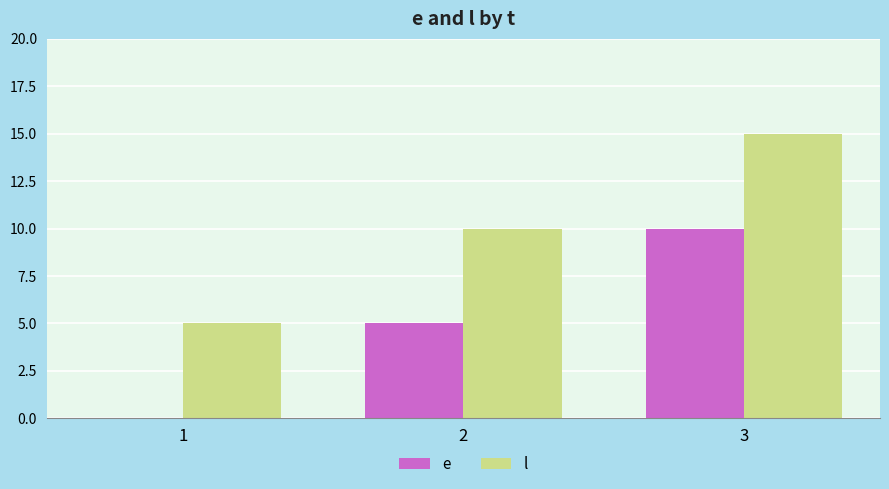

At which label is e closest to 5?

2